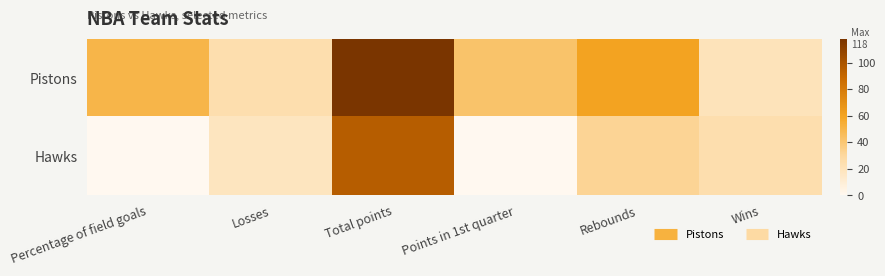

Which label corresponds to the largest value in the chart?

Total points